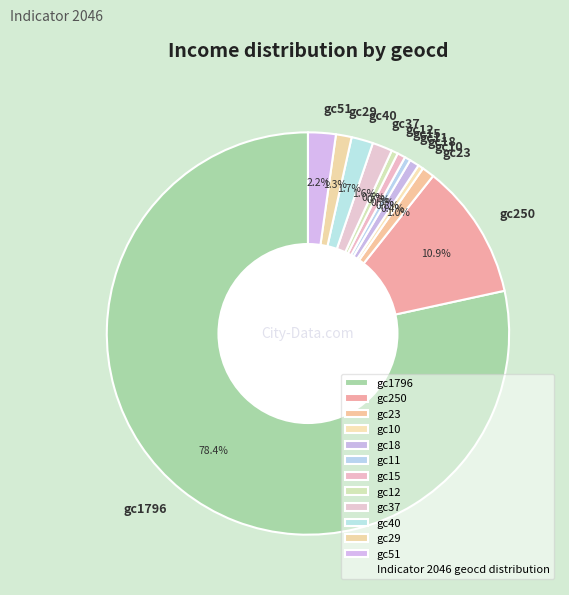

Combined, what portion of the pie is gc40 and gc250?

12.6%